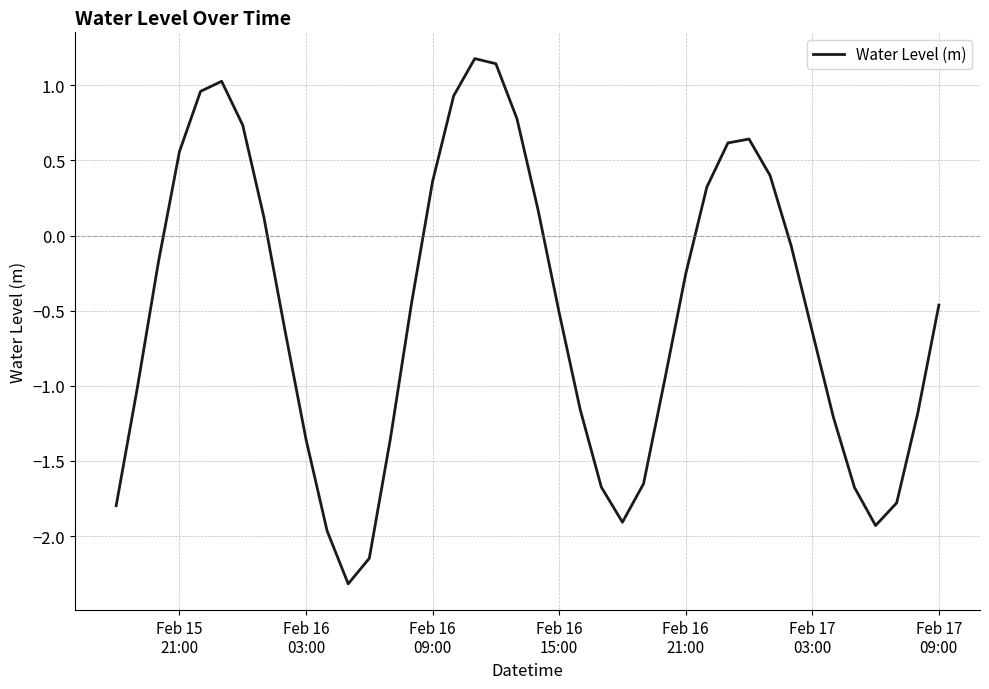

What is the minimum value shown in the chart?

-2.3